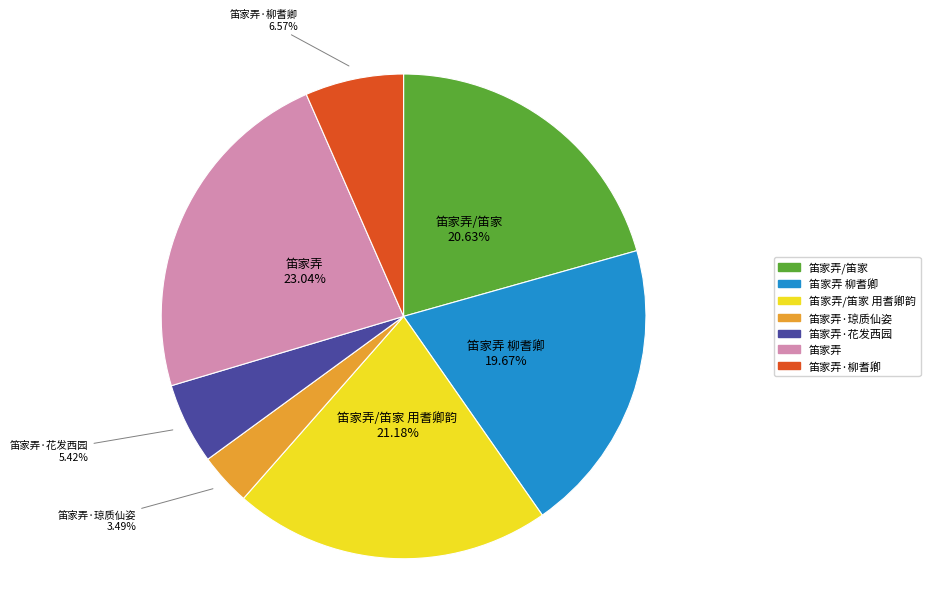

What percentage is the 笛家弄·柳耆卿 slice, to the nearest percent?

7%